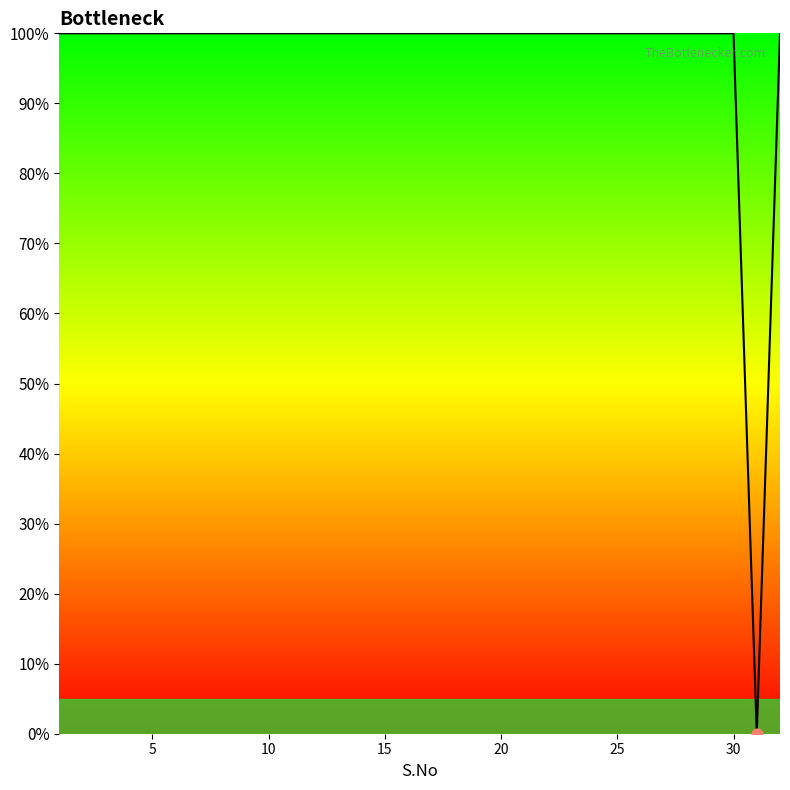

What is the difference between the maximum and minimum values?

100